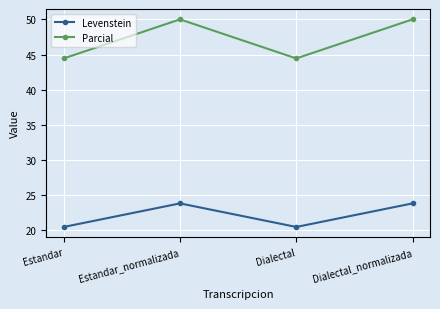

True or false: Levenstein and Parcial intersect in this chart.

False